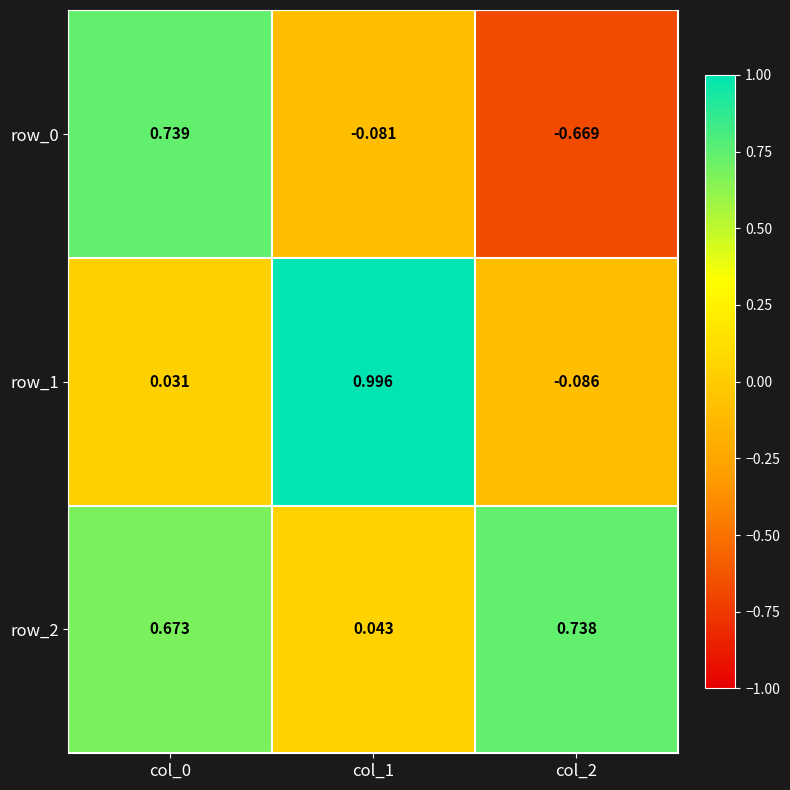

What is the sum of all row_2 values?

1.5